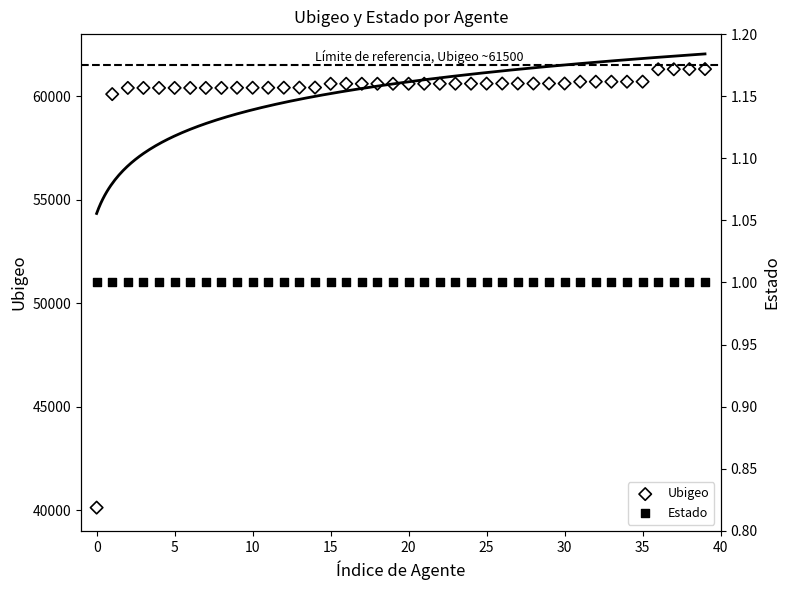

At how many categories does at least one series exceed 45221?

39